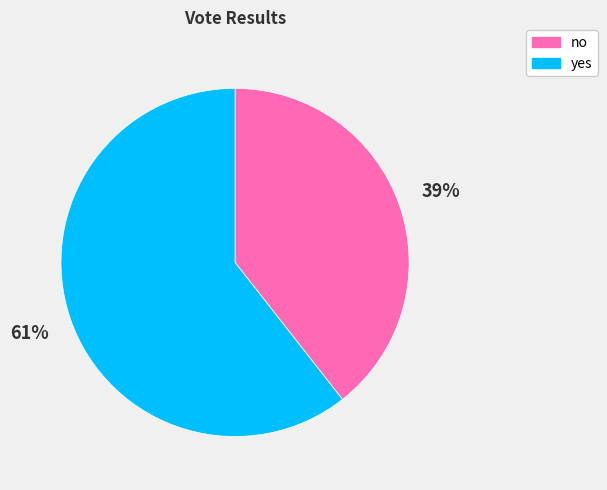

Is it true that yes is 61% of the pie?

True